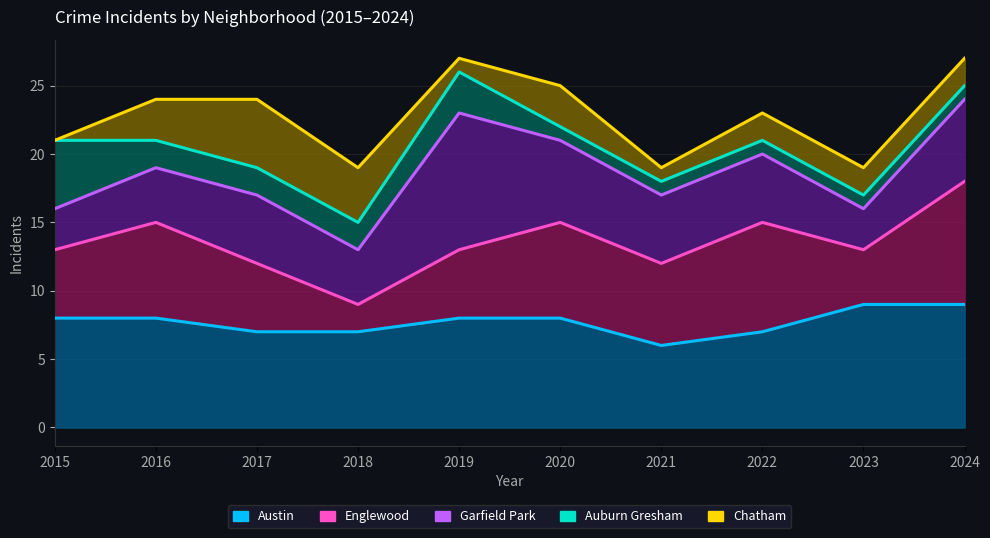

True or false: Auburn Gresham and Englewood cross at least once.

False